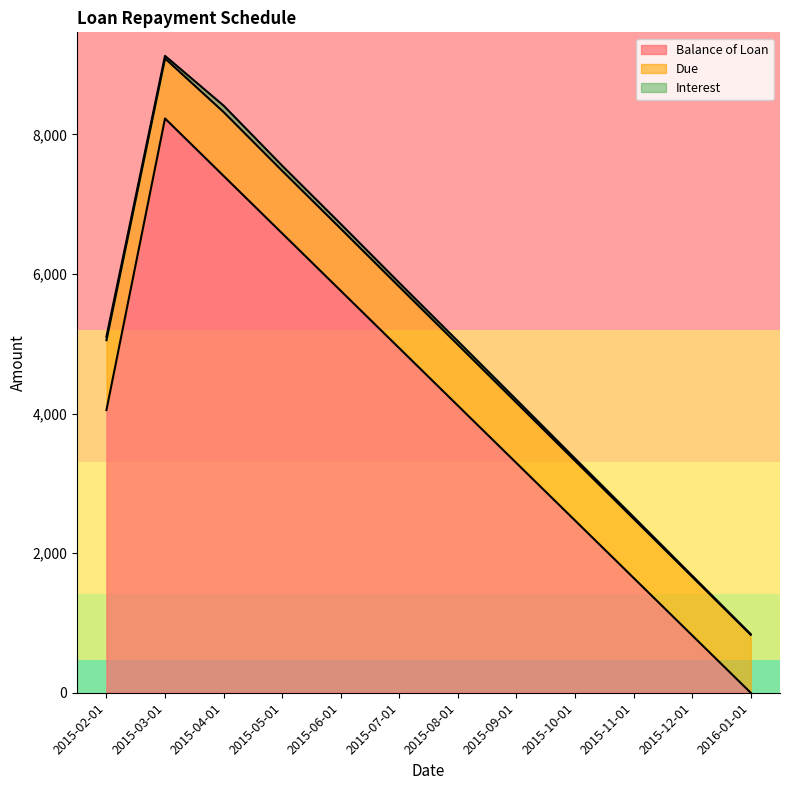

Between which two adjacent categories do Due and Balance of Loan first intersect?

2015-11-01 and 2015-12-01